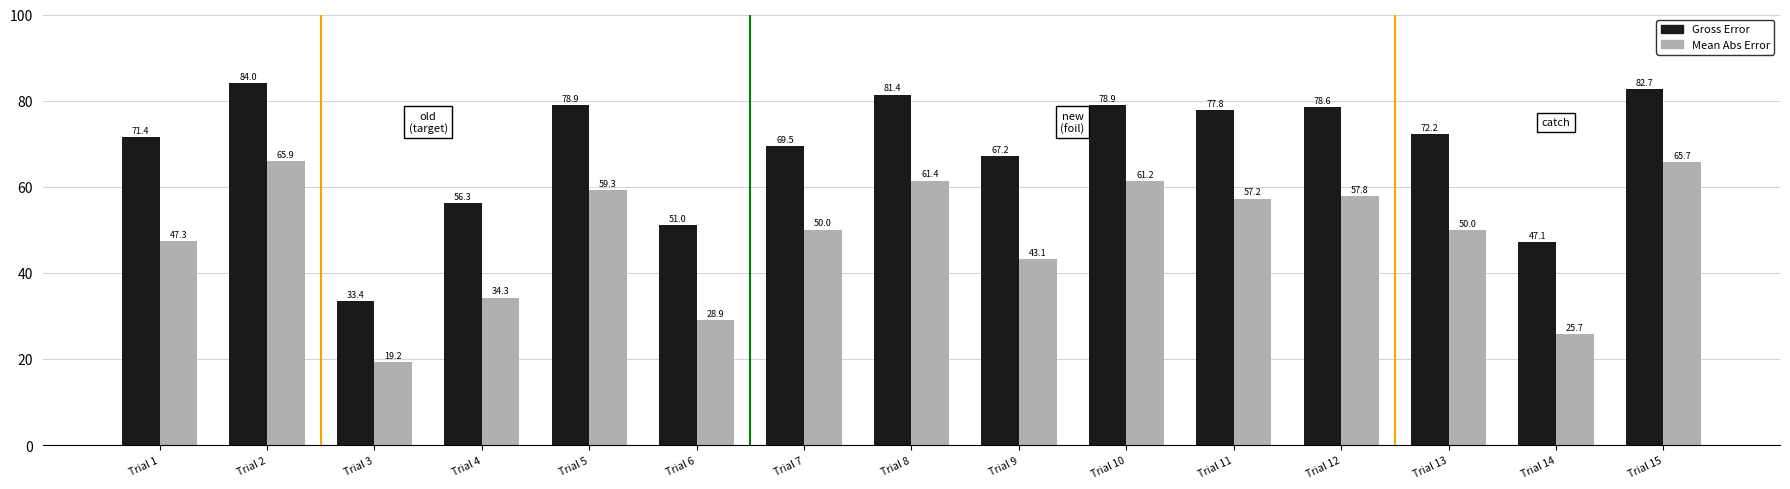

What is the spread (max minus min) of values at Trial 5?

19.6